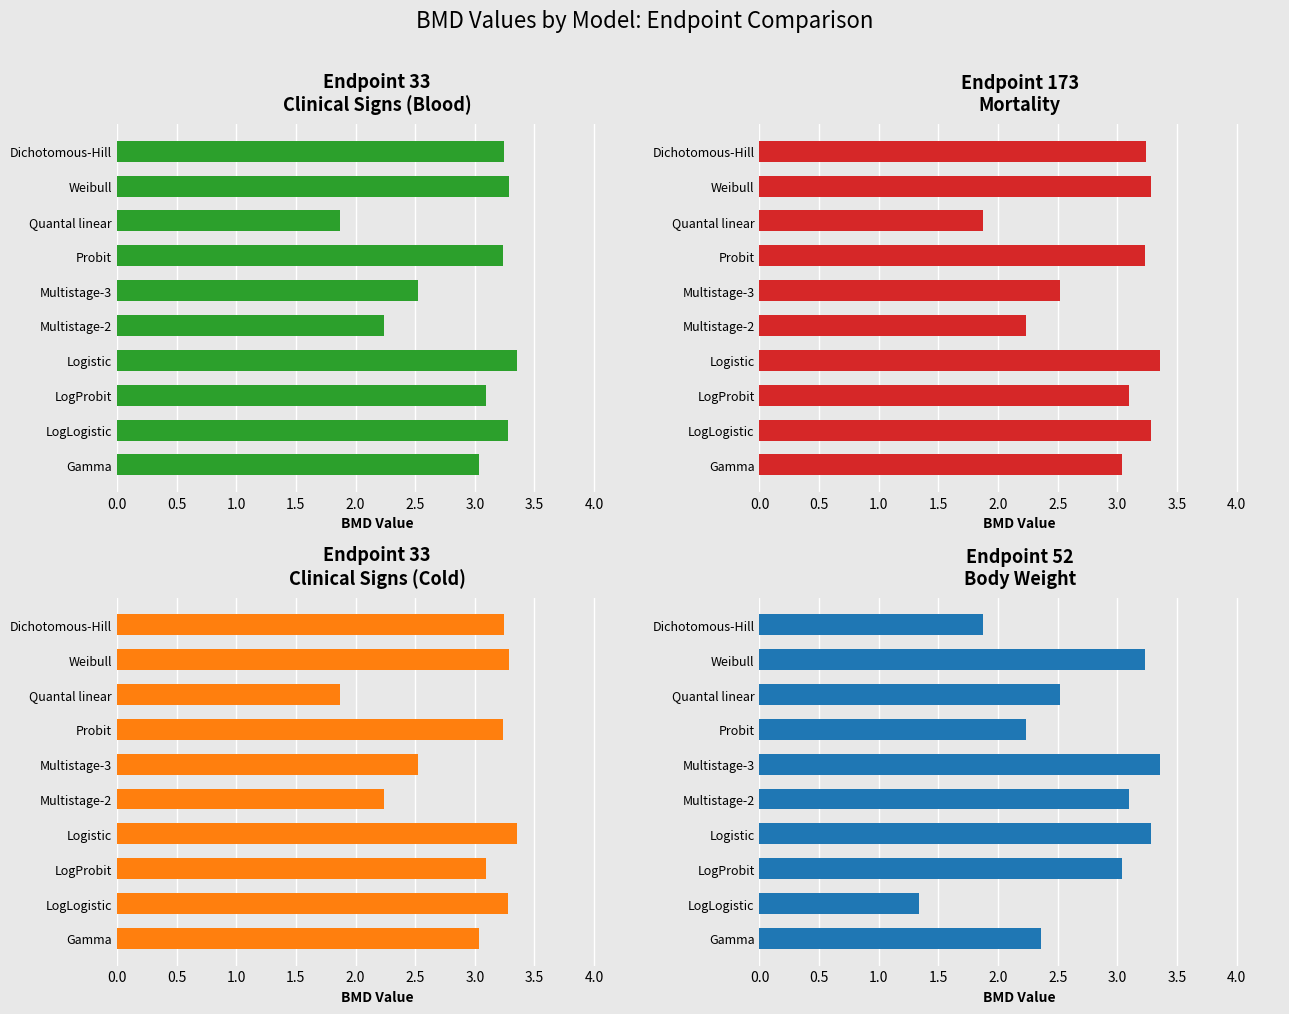

Does the chart contain stacked bars?

No